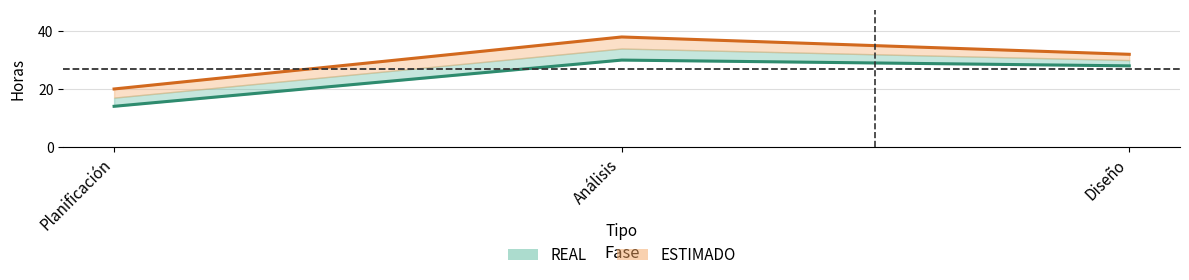

Reading left to right, what are all the values shown in this chart?

REAL (línea): Planificación=14	Análisis=30	Diseño=28
ESTIMADO (línea): Planificación=20	Análisis=38	Diseño=32